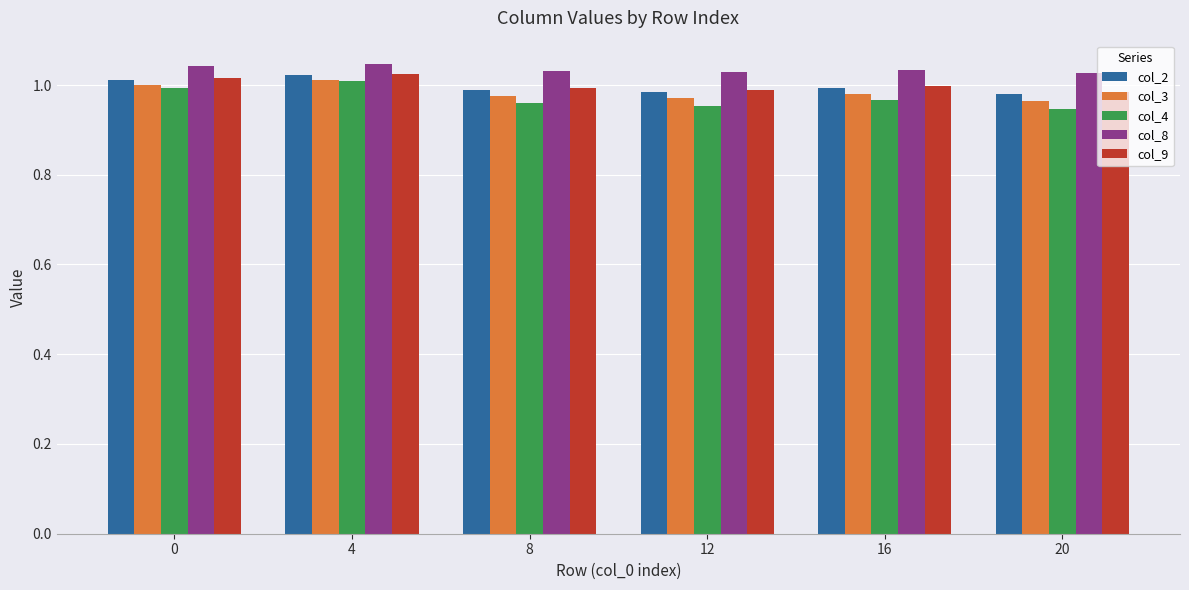

What is the total value across all series at 0?

5.1